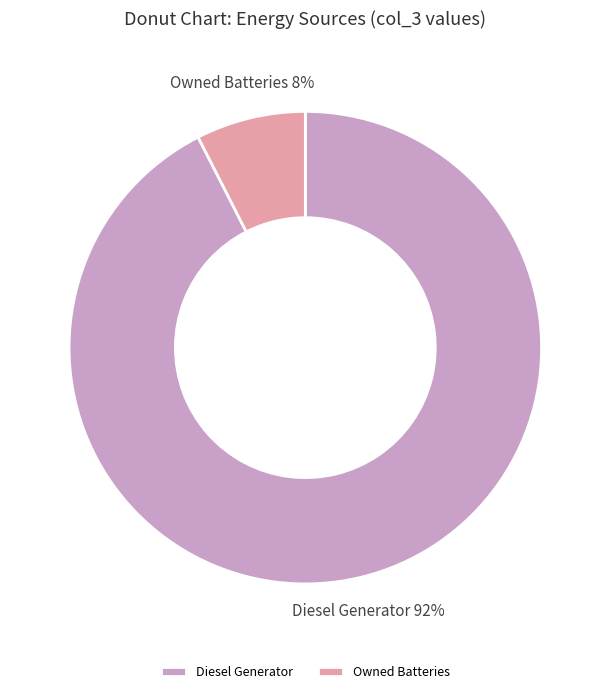

True or false: Owned Batteries accounts for 2% of the total.

False